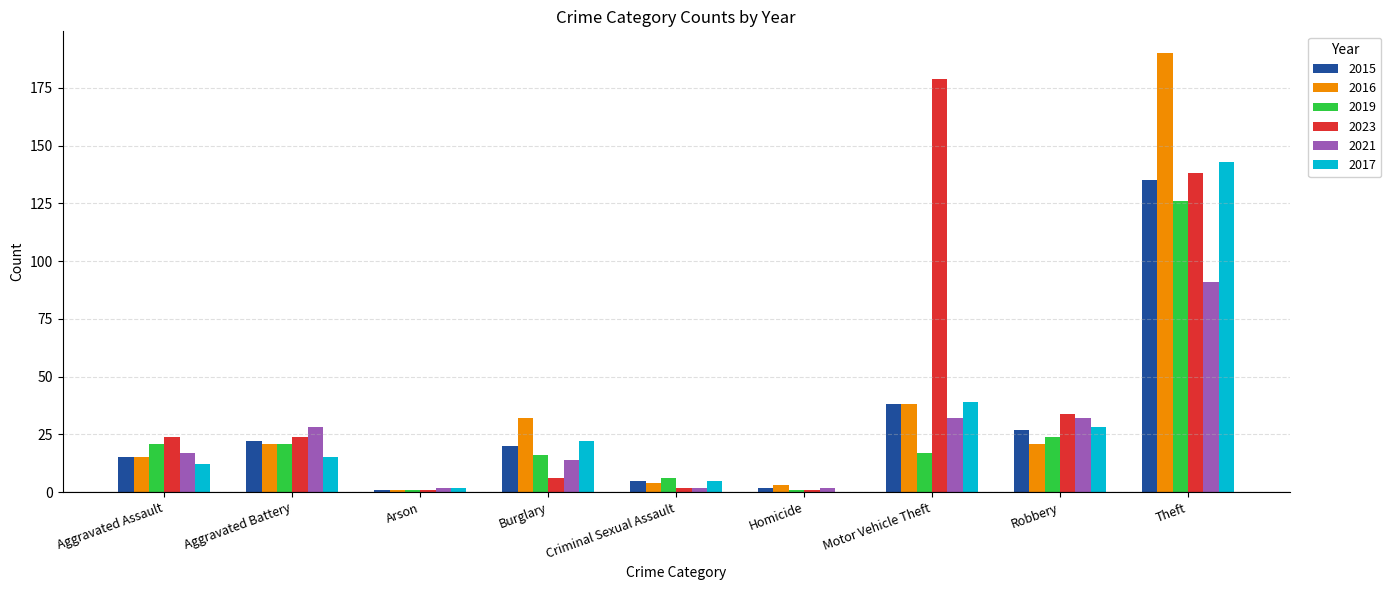

Reading left to right, list all the values displayed in this chart.

2015: 15	22	1	20	5	2	38	27	135
2016: 15	21	1	32	4	3	38	21	190
2019: 21	21	1	16	6	1	17	24	126
2023: 24	24	1	6	2	1	179	34	138
2021: 17	28	2	14	2	2	32	32	91
2017: 12	15	2	22	5	0	39	28	143